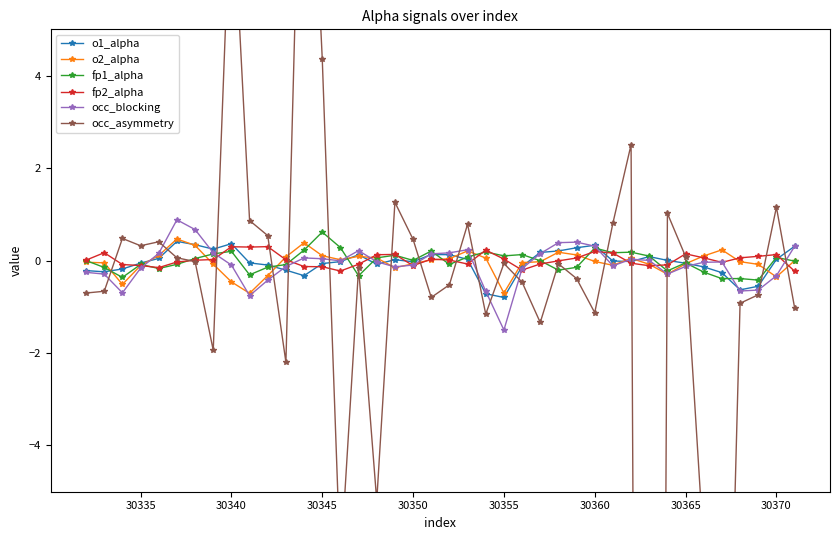

What is the difference between the second highest and second lowest values in the fp1_alpha series?

0.7